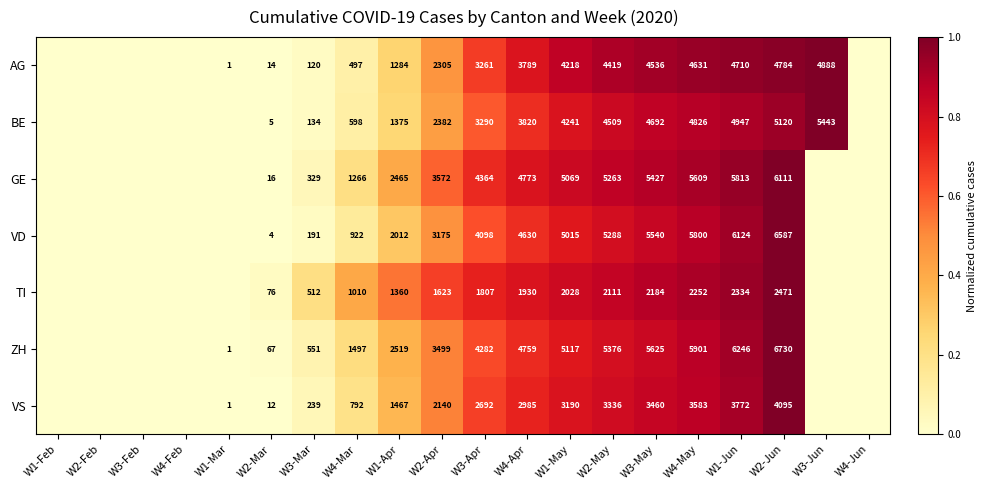

Which has a higher value, W2-Mar or W1-Mar?

W2-Mar